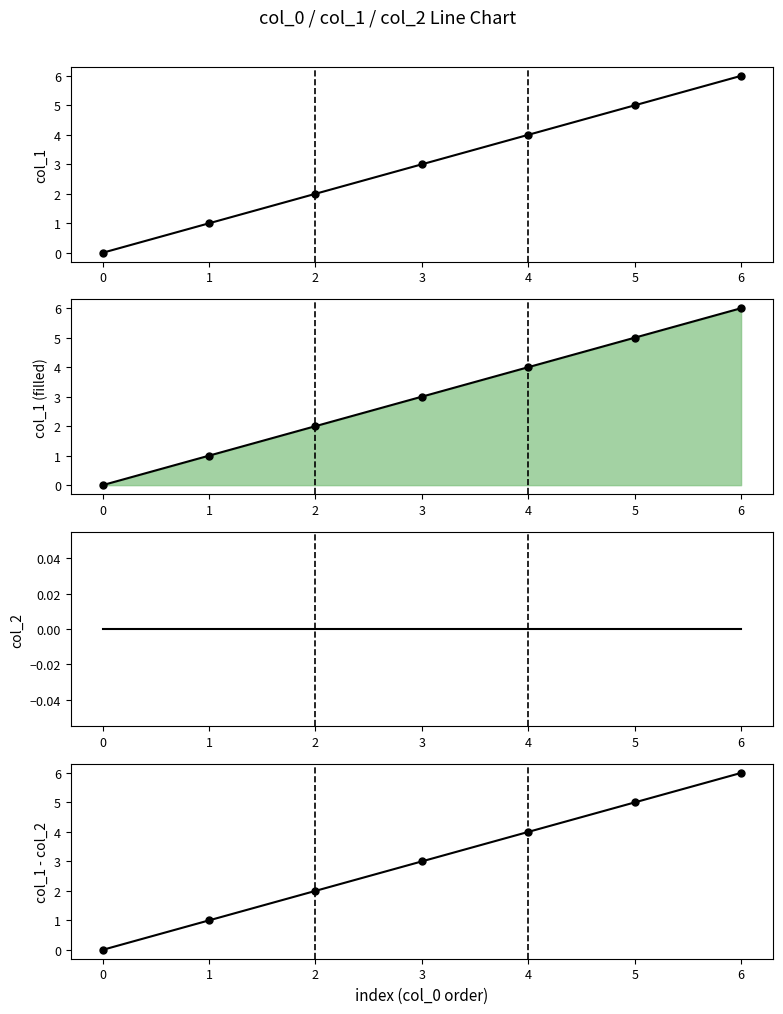

What is the difference between the maximum and minimum values in the col_1 - col_2 series?

6